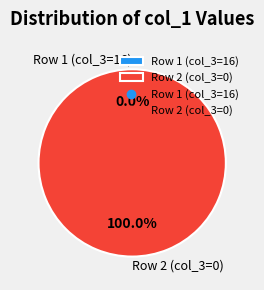

Rank the categories by value from highest to lowest.

Row 2 (col_3=0), Row 1 (col_3=16)